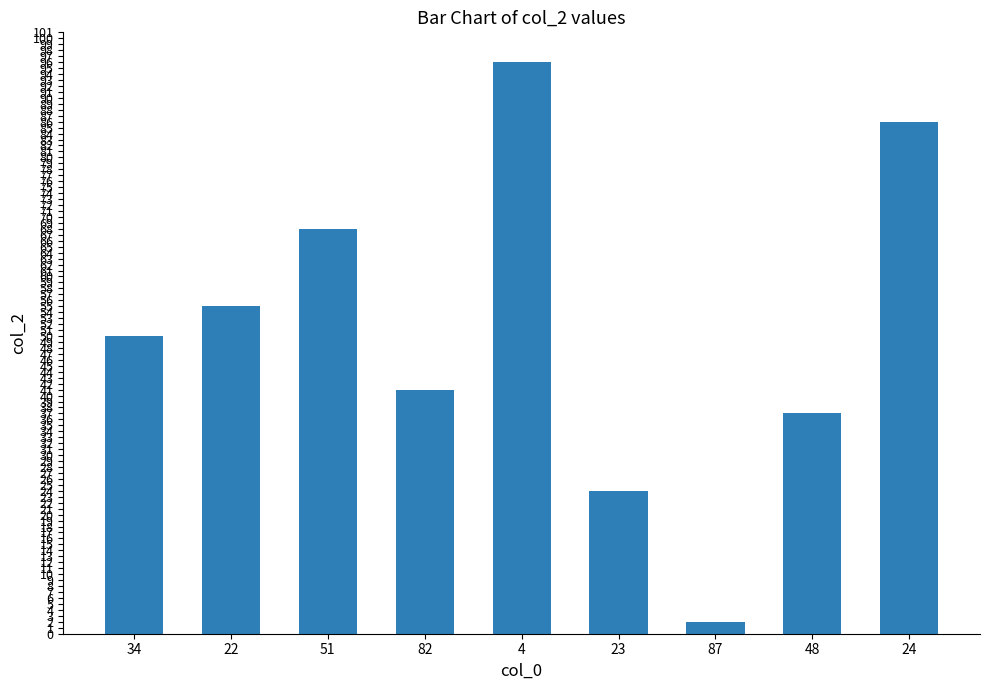

Reading right to left, transcribe all the data shown in this chart.

24=86	48=37	87=2	23=24	4=96	82=41	51=68	22=55	34=50